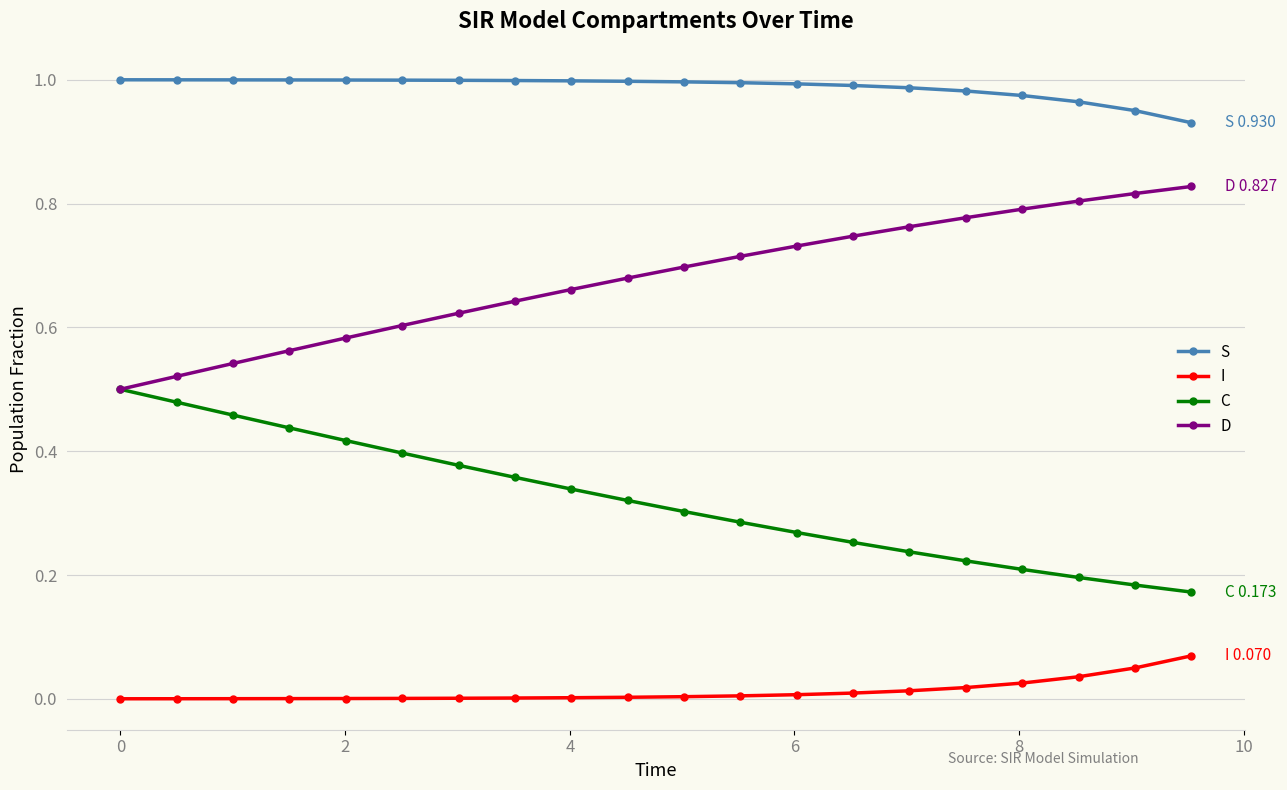

Rank the series by their maximum value, from highest to lowest.

S, D, C, I